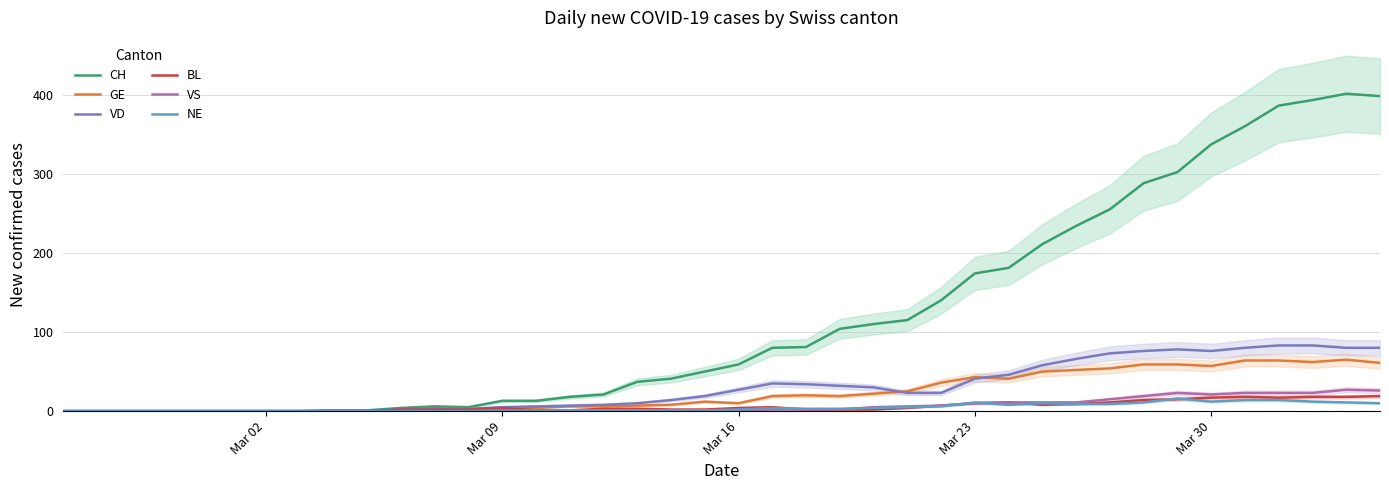

What is the highest value of the NE series?

16